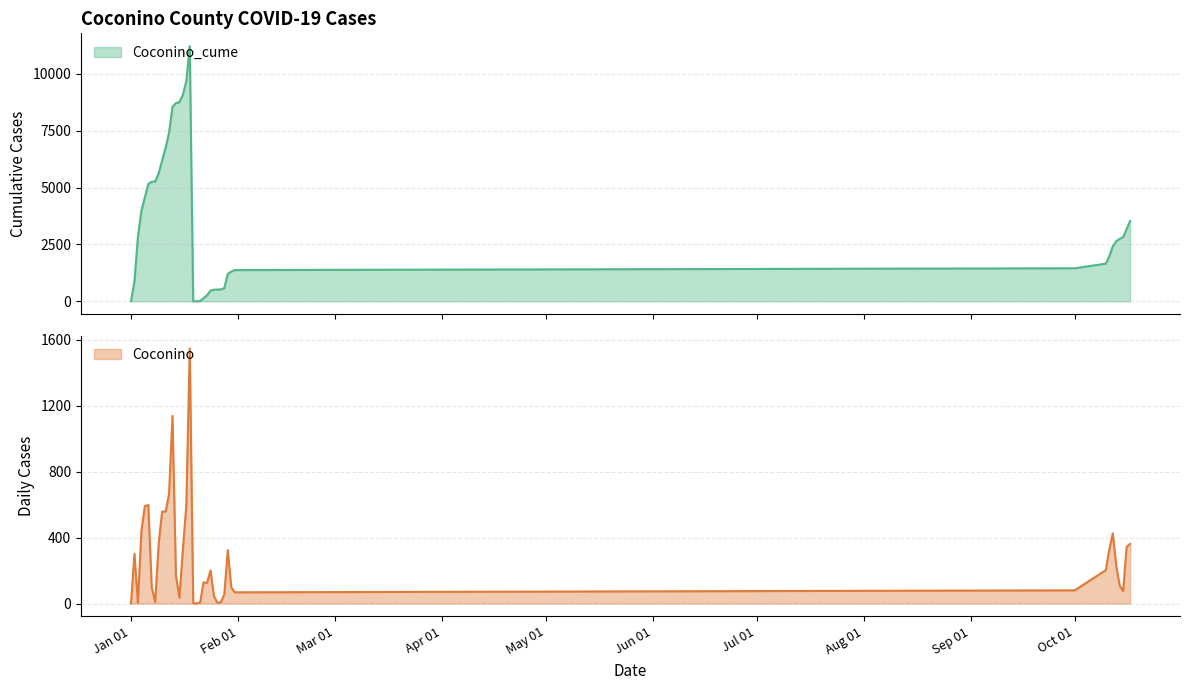

True or false: Coconino has a value of 4 at 1/26/2021.

True